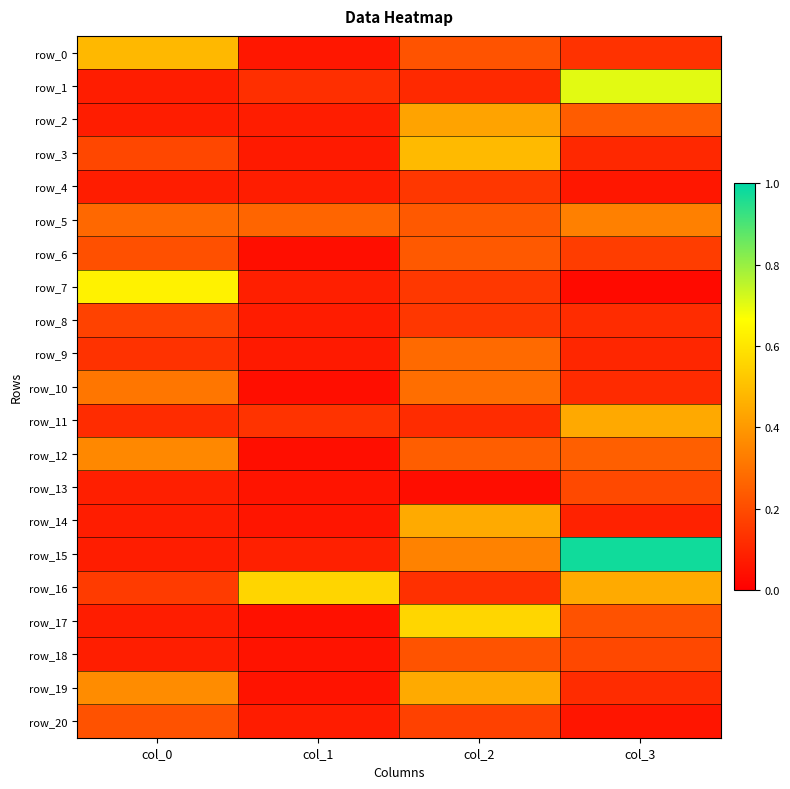

List the series in order of their peak value, lowest first.

row_4, row_8, row_13, row_20, row_18, row_6, row_9, row_10, row_5, row_12, row_2, row_11, row_14, row_19, row_0, row_3, row_16, row_17, row_7, row_1, row_15